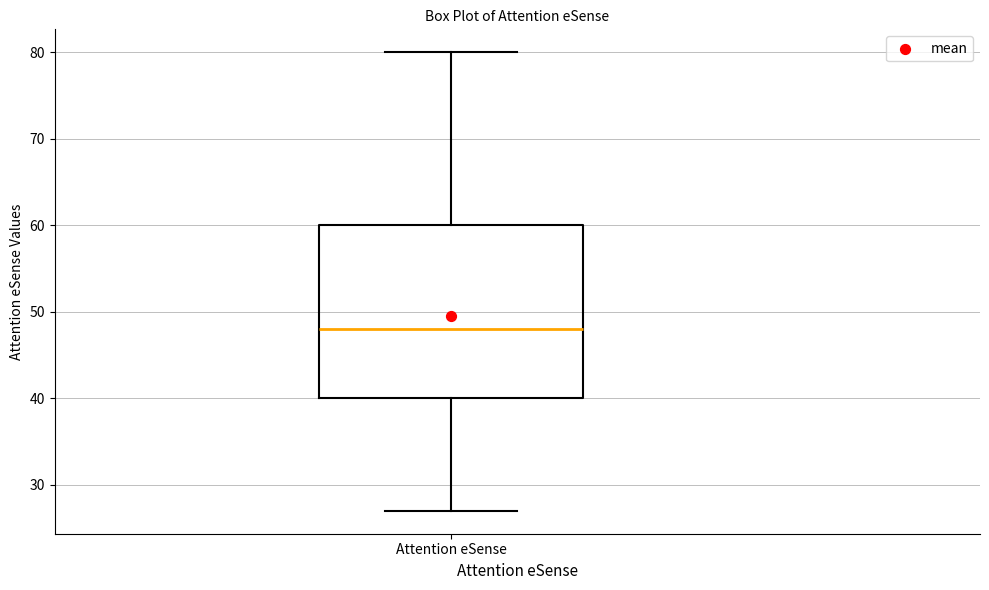

Read this box plot against the y-axis: the position of the median line, the range covered by the box, and the ends of both whiskers. The values are not printed on the chart, so give them approximately, as read against the axis.

median 48, box 40 to 60, whiskers 27 to 80